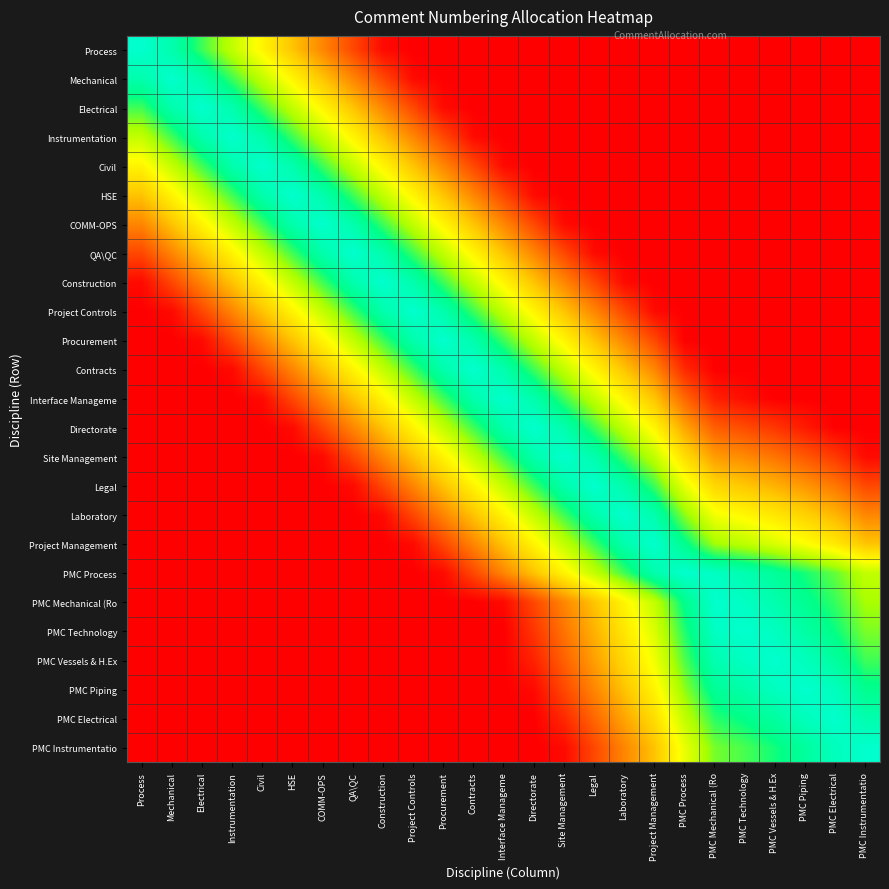

Reading right to left, what are all the values shown in this chart?

Process: PMC Instrumentatio=0.0	PMC Electrical=0.0	PMC Piping=0.0	PMC Vessels & H.Ex=0.0	PMC Technology=0.0	PMC Mechanical (Ro=0.0	PMC Process=0.0	Project Management=0.0	Laboratory=0.0	Legal=0.0	Site Management=0.0	Directorate=0.0	Interface Manageme=0.0	Contracts=0.0	Procurement=0.0	Project Controls=0.0	Construction=0.0	QA\QC=0.2	COMM-OPS=0.3	HSE=0.4	Civil=0.5	Instrumentation=0.7	Electrical=0.8	Mechanical=0.9	Process=1.0
Mechanical: PMC Instrumentatio=0.0	PMC Electrical=0.0	PMC Piping=0.0	PMC Vessels & H.Ex=0.0	PMC Technology=0.0	PMC Mechanical (Ro=0.0	PMC Process=0.0	Project Management=0.0	Laboratory=0.0	Legal=0.0	Site Management=0.0	Directorate=0.0	Interface Manageme=0.0	Contracts=0.0	Procurement=0.0	Project Controls=0.0	Construction=0.2	QA\QC=0.3	COMM-OPS=0.4	HSE=0.5	Civil=0.7	Instrumentation=0.8	Electrical=0.9	Mechanical=1.0	Process=0.9
Electrical: PMC Instrumentatio=0.0	PMC Electrical=0.0	PMC Piping=0.0	PMC Vessels & H.Ex=0.0	PMC Technology=0.0	PMC Mechanical (Ro=0.0	PMC Process=0.0	Project Management=0.0	Laboratory=0.0	Legal=0.0	Site Management=0.0	Directorate=0.0	Interface Manageme=0.0	Contracts=0.0	Procurement=0.0	Project Controls=0.2	Construction=0.3	QA\QC=0.4	COMM-OPS=0.5	HSE=0.7	Civil=0.8	Instrumentation=0.9	Electrical=1.0	Mechanical=0.9	Process=0.8
Instrumentation: PMC Instrumentatio=0.0	PMC Electrical=0.0	PMC Piping=0.0	PMC Vessels & H.Ex=0.0	PMC Technology=0.0	PMC Mechanical (Ro=0.0	PMC Process=0.0	Project Management=0.0	Laboratory=0.0	Legal=0.0	Site Management=0.0	Directorate=0.0	Interface Manageme=0.0	Contracts=0.0	Procurement=0.2	Project Controls=0.3	Construction=0.4	QA\QC=0.5	COMM-OPS=0.7	HSE=0.8	Civil=0.9	Instrumentation=1.0	Electrical=0.9	Mechanical=0.8	Process=0.7
Civil: PMC Instrumentatio=0.0	PMC Electrical=0.0	PMC Piping=0.0	PMC Vessels & H.Ex=0.0	PMC Technology=0.0	PMC Mechanical (Ro=0.0	PMC Process=0.0	Project Management=0.0	Laboratory=0.0	Legal=0.0	Site Management=0.0	Directorate=0.0	Interface Manageme=0.0	Contracts=0.2	Procurement=0.3	Project Controls=0.4	Construction=0.5	QA\QC=0.7	COMM-OPS=0.8	HSE=0.9	Civil=1.0	Instrumentation=0.9	Electrical=0.8	Mechanical=0.7	Process=0.5
HSE: PMC Instrumentatio=0.0	PMC Electrical=0.0	PMC Piping=0.0	PMC Vessels & H.Ex=0.0	PMC Technology=0.0	PMC Mechanical (Ro=0.0	PMC Process=0.0	Project Management=0.0	Laboratory=0.0	Legal=0.0	Site Management=0.0	Directorate=0.0	Interface Manageme=0.2	Contracts=0.3	Procurement=0.4	Project Controls=0.5	Construction=0.7	QA\QC=0.8	COMM-OPS=0.9	HSE=1.0	Civil=0.9	Instrumentation=0.8	Electrical=0.7	Mechanical=0.5	Process=0.4
COMM-OPS: PMC Instrumentatio=0.0	PMC Electrical=0.0	PMC Piping=0.0	PMC Vessels & H.Ex=0.0	PMC Technology=0.0	PMC Mechanical (Ro=0.0	PMC Process=0.0	Project Management=0.0	Laboratory=0.0	Legal=0.0	Site Management=0.0	Directorate=0.2	Interface Manageme=0.3	Contracts=0.4	Procurement=0.5	Project Controls=0.7	Construction=0.8	QA\QC=0.9	COMM-OPS=1.0	HSE=0.9	Civil=0.8	Instrumentation=0.7	Electrical=0.5	Mechanical=0.4	Process=0.3
QA\QC: PMC Instrumentatio=0.0	PMC Electrical=0.0	PMC Piping=0.0	PMC Vessels & H.Ex=0.0	PMC Technology=0.0	PMC Mechanical (Ro=0.0	PMC Process=0.0	Project Management=0.0	Laboratory=0.0	Legal=0.0	Site Management=0.2	Directorate=0.3	Interface Manageme=0.4	Contracts=0.5	Procurement=0.7	Project Controls=0.8	Construction=0.9	QA\QC=1.0	COMM-OPS=0.9	HSE=0.8	Civil=0.7	Instrumentation=0.5	Electrical=0.4	Mechanical=0.3	Process=0.2
Construction: PMC Instrumentatio=0.0	PMC Electrical=0.0	PMC Piping=0.0	PMC Vessels & H.Ex=0.0	PMC Technology=0.0	PMC Mechanical (Ro=0.0	PMC Process=0.0	Project Management=0.0	Laboratory=0.0	Legal=0.2	Site Management=0.3	Directorate=0.4	Interface Manageme=0.5	Contracts=0.7	Procurement=0.8	Project Controls=0.9	Construction=1.0	QA\QC=0.9	COMM-OPS=0.8	HSE=0.7	Civil=0.5	Instrumentation=0.4	Electrical=0.3	Mechanical=0.2	Process=0.0
Project Controls: PMC Instrumentatio=0.0	PMC Electrical=0.0	PMC Piping=0.0	PMC Vessels & H.Ex=0.0	PMC Technology=0.0	PMC Mechanical (Ro=0.0	PMC Process=0.0	Project Management=0.0	Laboratory=0.2	Legal=0.3	Site Management=0.4	Directorate=0.5	Interface Manageme=0.7	Contracts=0.8	Procurement=0.9	Project Controls=1.0	Construction=0.9	QA\QC=0.8	COMM-OPS=0.7	HSE=0.5	Civil=0.4	Instrumentation=0.3	Electrical=0.2	Mechanical=0.0	Process=0.0
Procurement: PMC Instrumentatio=0.0	PMC Electrical=0.0	PMC Piping=0.0	PMC Vessels & H.Ex=0.0	PMC Technology=0.0	PMC Mechanical (Ro=0.0	PMC Process=0.0	Project Management=0.2	Laboratory=0.3	Legal=0.4	Site Management=0.5	Directorate=0.7	Interface Manageme=0.8	Contracts=0.9	Procurement=1.0	Project Controls=0.9	Construction=0.8	QA\QC=0.7	COMM-OPS=0.5	HSE=0.4	Civil=0.3	Instrumentation=0.2	Electrical=0.0	Mechanical=0.0	Process=0.0
Contracts: PMC Instrumentatio=0.0	PMC Electrical=0.0	PMC Piping=0.0	PMC Vessels & H.Ex=0.0	PMC Technology=0.0	PMC Mechanical (Ro=0.0	PMC Process=0.1	Project Management=0.3	Laboratory=0.4	Legal=0.5	Site Management=0.7	Directorate=0.8	Interface Manageme=0.9	Contracts=1.0	Procurement=0.9	Project Controls=0.8	Construction=0.7	QA\QC=0.5	COMM-OPS=0.4	HSE=0.3	Civil=0.2	Instrumentation=0.0	Electrical=0.0	Mechanical=0.0	Process=0.0
Interface Manageme: PMC Instrumentatio=0.0	PMC Electrical=0.0	PMC Piping=0.0	PMC Vessels & H.Ex=0.0	PMC Technology=0.0	PMC Mechanical (Ro=0.1	PMC Process=0.2	Project Management=0.4	Laboratory=0.5	Legal=0.7	Site Management=0.8	Directorate=0.9	Interface Manageme=1.0	Contracts=0.9	Procurement=0.8	Project Controls=0.7	Construction=0.5	QA\QC=0.4	COMM-OPS=0.3	HSE=0.2	Civil=0.0	Instrumentation=0.0	Electrical=0.0	Mechanical=0.0	Process=0.0
Directorate: PMC Instrumentatio=0.0	PMC Electrical=0.0	PMC Piping=0.1	PMC Vessels & H.Ex=0.1	PMC Technology=0.2	PMC Mechanical (Ro=0.2	PMC Process=0.3	Project Management=0.5	Laboratory=0.7	Legal=0.8	Site Management=0.9	Directorate=1.0	Interface Manageme=0.9	Contracts=0.8	Procurement=0.7	Project Controls=0.5	Construction=0.4	QA\QC=0.3	COMM-OPS=0.2	HSE=0.0	Civil=0.0	Instrumentation=0.0	Electrical=0.0	Mechanical=0.0	Process=0.0
Site Management: PMC Instrumentatio=0.0	PMC Electrical=0.1	PMC Piping=0.2	PMC Vessels & H.Ex=0.2	PMC Technology=0.3	PMC Mechanical (Ro=0.3	PMC Process=0.5	Project Management=0.7	Laboratory=0.8	Legal=0.9	Site Management=1.0	Directorate=0.9	Interface Manageme=0.8	Contracts=0.7	Procurement=0.5	Project Controls=0.4	Construction=0.3	QA\QC=0.2	COMM-OPS=0.0	HSE=0.0	Civil=0.0	Instrumentation=0.0	Electrical=0.0	Mechanical=0.0	Process=0.0
Legal: PMC Instrumentatio=0.2	PMC Electrical=0.2	PMC Piping=0.3	PMC Vessels & H.Ex=0.4	PMC Technology=0.4	PMC Mechanical (Ro=0.5	PMC Process=0.6	Project Management=0.8	Laboratory=0.9	Legal=1.0	Site Management=0.9	Directorate=0.8	Interface Manageme=0.7	Contracts=0.5	Procurement=0.4	Project Controls=0.3	Construction=0.2	QA\QC=0.0	COMM-OPS=0.0	HSE=0.0	Civil=0.0	Instrumentation=0.0	Electrical=0.0	Mechanical=0.0	Process=0.0
Laboratory: PMC Instrumentatio=0.3	PMC Electrical=0.4	PMC Piping=0.4	PMC Vessels & H.Ex=0.5	PMC Technology=0.5	PMC Mechanical (Ro=0.6	PMC Process=0.7	Project Management=0.9	Laboratory=1.0	Legal=0.9	Site Management=0.8	Directorate=0.7	Interface Manageme=0.5	Contracts=0.4	Procurement=0.3	Project Controls=0.2	Construction=0.0	QA\QC=0.0	COMM-OPS=0.0	HSE=0.0	Civil=0.0	Instrumentation=0.0	Electrical=0.0	Mechanical=0.0	Process=0.0
Project Management: PMC Instrumentatio=0.4	PMC Electrical=0.5	PMC Piping=0.6	PMC Vessels & H.Ex=0.6	PMC Technology=0.7	PMC Mechanical (Ro=0.7	PMC Process=0.9	Project Management=1.0	Laboratory=0.9	Legal=0.8	Site Management=0.7	Directorate=0.5	Interface Manageme=0.4	Contracts=0.3	Procurement=0.2	Project Controls=0.0	Construction=0.0	QA\QC=0.0	COMM-OPS=0.0	HSE=0.0	Civil=0.0	Instrumentation=0.0	Electrical=0.0	Mechanical=0.0	Process=0.0
PMC Process: PMC Instrumentatio=0.7	PMC Electrical=0.8	PMC Piping=0.8	PMC Vessels & H.Ex=0.9	PMC Technology=0.9	PMC Mechanical (Ro=1.0	PMC Process=1.0	Project Management=0.9	Laboratory=0.8	Legal=0.7	Site Management=0.5	Directorate=0.4	Interface Manageme=0.3	Contracts=0.2	Procurement=0.0	Project Controls=0.0	Construction=0.0	QA\QC=0.0	COMM-OPS=0.0	HSE=0.0	Civil=0.0	Instrumentation=0.0	Electrical=0.0	Mechanical=0.0	Process=0.0
PMC Mechanical (Ro: PMC Instrumentatio=0.7	PMC Electrical=0.8	PMC Piping=0.9	PMC Vessels & H.Ex=0.9	PMC Technology=1.0	PMC Mechanical (Ro=1.0	PMC Process=0.9	Project Management=0.7	Laboratory=0.5	Legal=0.4	Site Management=0.3	Directorate=0.2	Interface Manageme=0.0	Contracts=0.0	Procurement=0.0	Project Controls=0.0	Construction=0.0	QA\QC=0.0	COMM-OPS=0.0	HSE=0.0	Civil=0.0	Instrumentation=0.0	Electrical=0.0	Mechanical=0.0	Process=0.0
PMC Technology: PMC Instrumentatio=0.8	PMC Electrical=0.8	PMC Piping=0.9	PMC Vessels & H.Ex=1.0	PMC Technology=1.0	PMC Mechanical (Ro=1.0	PMC Process=0.8	Project Management=0.6	Laboratory=0.5	Legal=0.4	Site Management=0.2	Directorate=0.1	Interface Manageme=0.0	Contracts=0.0	Procurement=0.0	Project Controls=0.0	Construction=0.0	QA\QC=0.0	COMM-OPS=0.0	HSE=0.0	Civil=0.0	Instrumentation=0.0	Electrical=0.0	Mechanical=0.0	Process=0.0
PMC Vessels & H.Ex: PMC Instrumentatio=0.8	PMC Electrical=0.9	PMC Piping=1.0	PMC Vessels & H.Ex=1.0	PMC Technology=1.0	PMC Mechanical (Ro=0.9	PMC Process=0.8	Project Management=0.6	Laboratory=0.5	Legal=0.3	Site Management=0.2	Directorate=0.1	Interface Manageme=0.0	Contracts=0.0	Procurement=0.0	Project Controls=0.0	Construction=0.0	QA\QC=0.0	COMM-OPS=0.0	HSE=0.0	Civil=0.0	Instrumentation=0.0	Electrical=0.0	Mechanical=0.0	Process=0.0
PMC Piping: PMC Instrumentatio=0.9	PMC Electrical=1.0	PMC Piping=1.0	PMC Vessels & H.Ex=1.0	PMC Technology=0.9	PMC Mechanical (Ro=0.9	PMC Process=0.7	Project Management=0.5	Laboratory=0.4	Legal=0.3	Site Management=0.2	Directorate=0.0	Interface Manageme=0.0	Contracts=0.0	Procurement=0.0	Project Controls=0.0	Construction=0.0	QA\QC=0.0	COMM-OPS=0.0	HSE=0.0	Civil=0.0	Instrumentation=0.0	Electrical=0.0	Mechanical=0.0	Process=0.0
PMC Electrical: PMC Instrumentatio=0.9	PMC Electrical=1.0	PMC Piping=1.0	PMC Vessels & H.Ex=0.9	PMC Technology=0.9	PMC Mechanical (Ro=0.8	PMC Process=0.7	Project Management=0.5	Laboratory=0.3	Legal=0.2	Site Management=0.1	Directorate=0.0	Interface Manageme=0.0	Contracts=0.0	Procurement=0.0	Project Controls=0.0	Construction=0.0	QA\QC=0.0	COMM-OPS=0.0	HSE=0.0	Civil=0.0	Instrumentation=0.0	Electrical=0.0	Mechanical=0.0	Process=0.0
PMC Instrumentatio: PMC Instrumentatio=1.0	PMC Electrical=1.0	PMC Piping=0.9	PMC Vessels & H.Ex=0.8	PMC Technology=0.8	PMC Mechanical (Ro=0.8	PMC Process=0.6	Project Management=0.4	Laboratory=0.3	Legal=0.2	Site Management=0.0	Directorate=0.0	Interface Manageme=0.0	Contracts=0.0	Procurement=0.0	Project Controls=0.0	Construction=0.0	QA\QC=0.0	COMM-OPS=0.0	HSE=0.0	Civil=0.0	Instrumentation=0.0	Electrical=0.0	Mechanical=0.0	Process=0.0